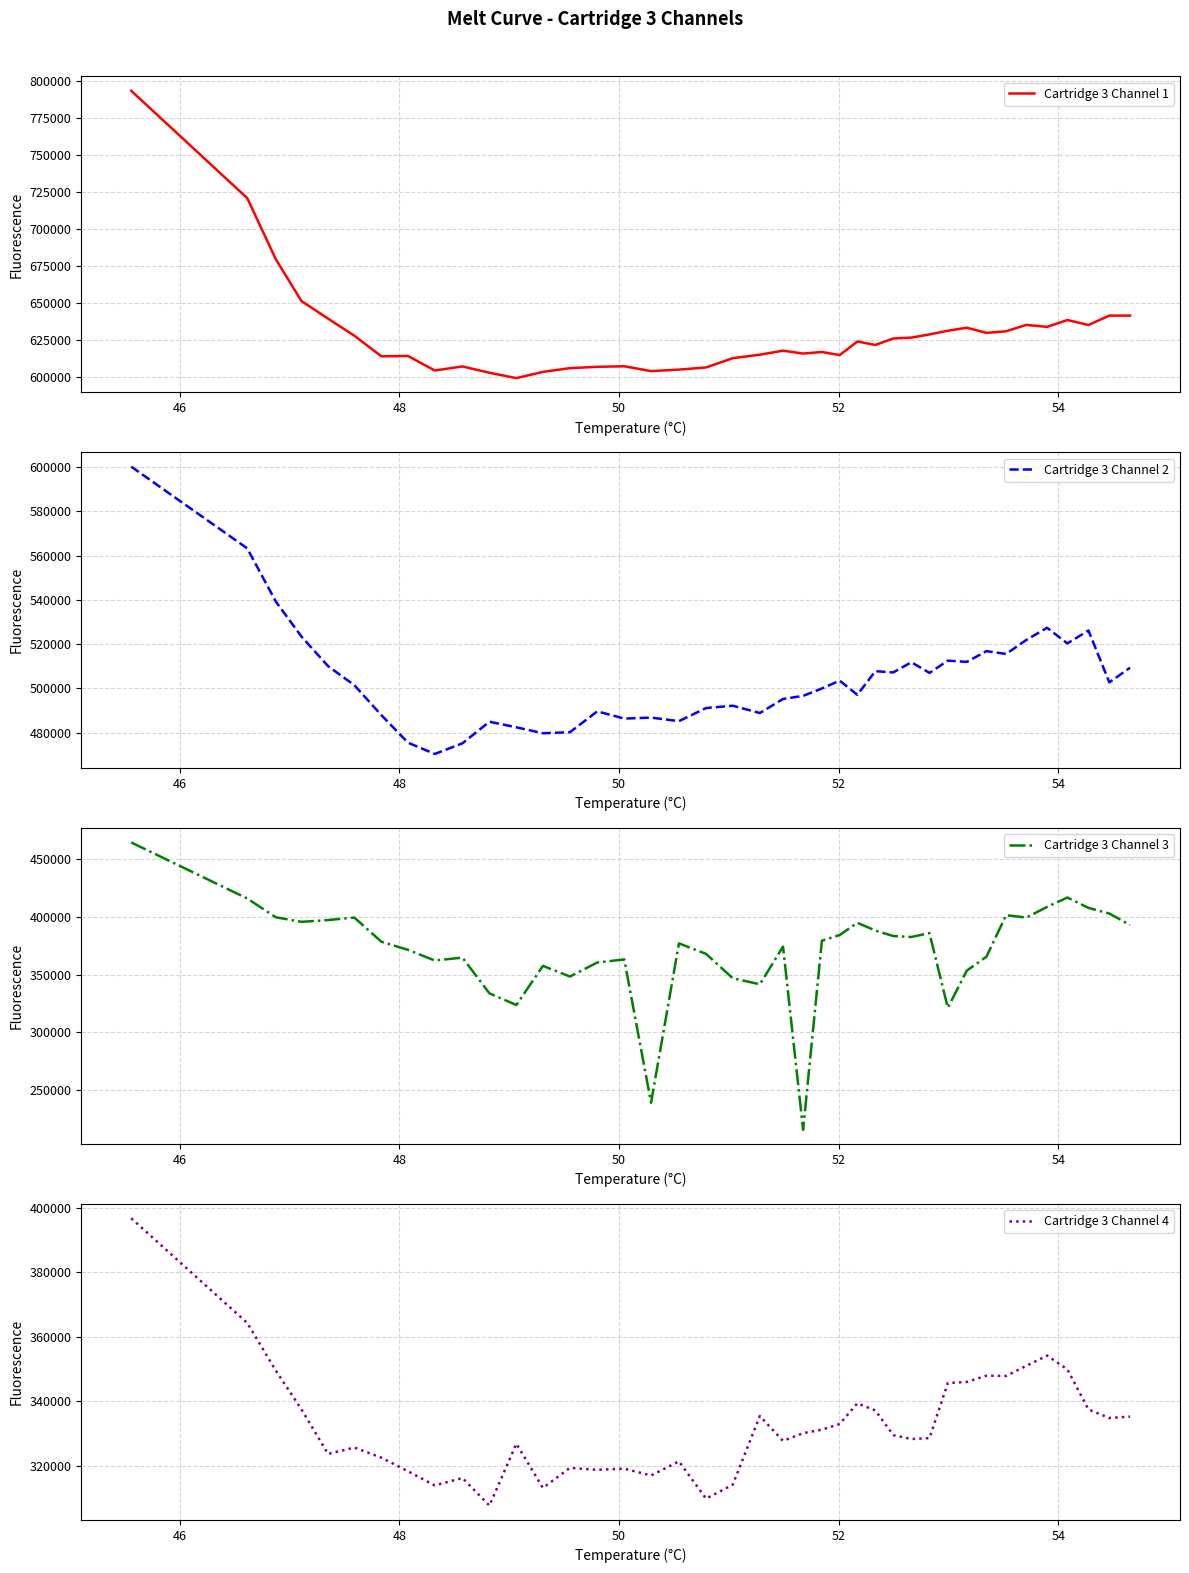

Reading left to right, what are all the values shown in this chart?

Cartridge 3 Channel 1: 793158	720805	679614	651410	639624	628084	614179	614435	604634	607367	603125	599503	603699	606235	607116	607503	604229	605229	606699	612945	615302	617997	616056	617110	615036	624165	621870	626228	626807	628962	631444	633479	630001	631063	635371	634024	638666	635293	641654	641633
Cartridge 3 Channel 2: 600139	563225	539236	523420	510080	501486	487932	475524	470441	475246	484988	482467	479787	480250	489668	486398	486847	485245	491168	492209	488912	495253	496660	499989	503531	497135	507807	507234	511844	507030	512550	512005	516847	515587	521892	527392	520344	526150	502752	509367
Cartridge 3 Channel 3: 464802	416074	399782	395821	397351	399534	378485	371476	362203	364733	333658	323533	357579	348263	360455	363178	238621	377081	367940	346806	341536	374304	215116	379392	384357	394964	388276	383449	382663	386043	321136	353422	365537	401603	399522	408774	416937	407949	403037	393089
Cartridge 3 Channel 4: 396736	364251	349453	337413	323591	325583	322430	318218	313825	316125	307559	326767	313051	319269	318664	319027	316910	321288	309714	314046	335360	327648	330049	331127	332885	339316	337091	329450	328218	328512	345602	345937	347881	347806	350929	354131	349844	337393	334747	335175